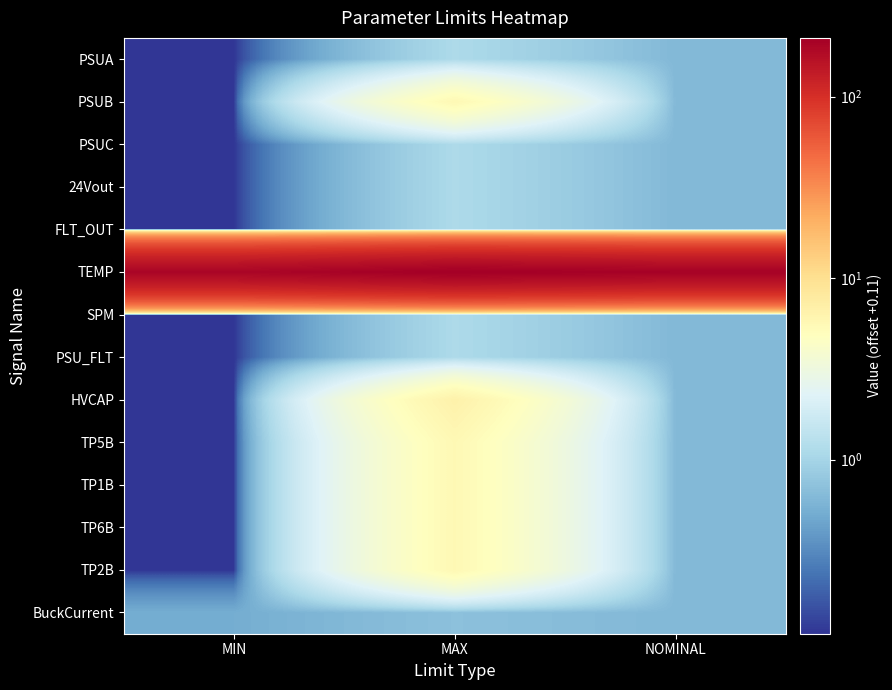

Which series has the widest spread of values?

TEMP